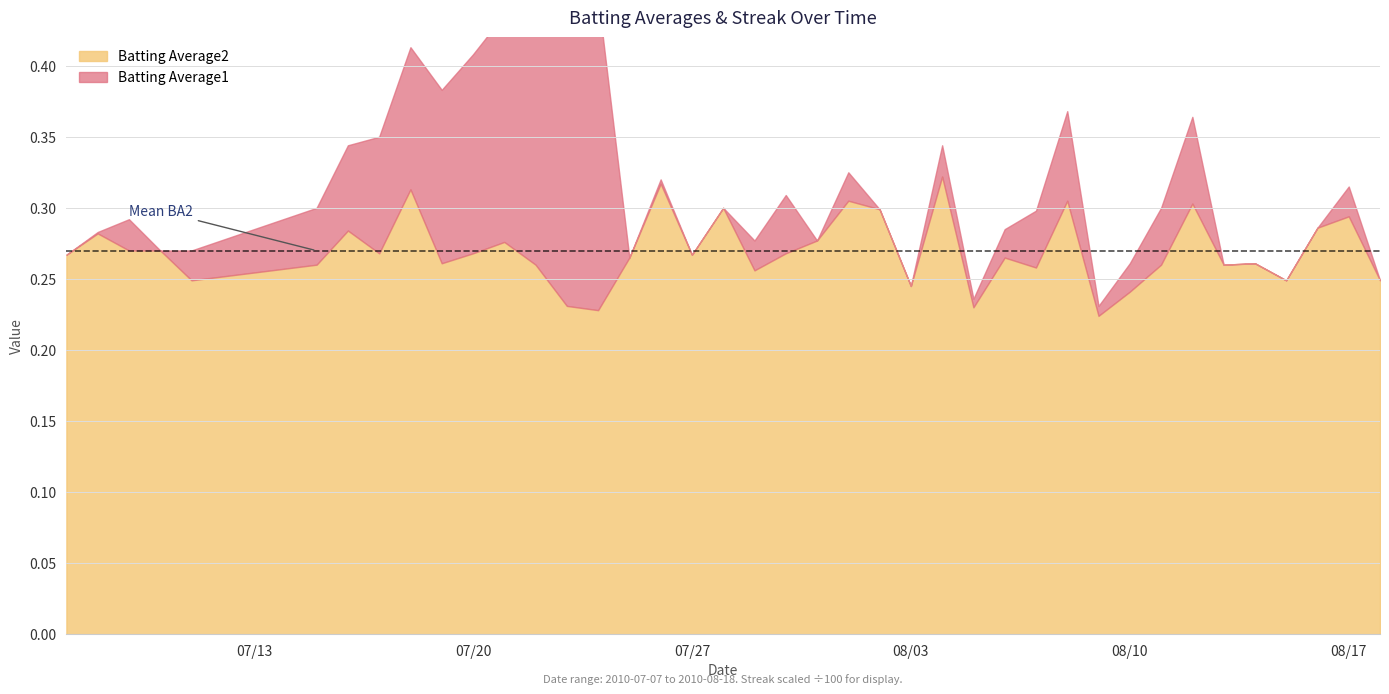

Reading left to right, what are all the values shown in this chart?

Batting Average1: 0=0.3	1=0.3	2=0.3	3=0.3	4=0.2	5=0.3	6=0.3	7=0.3	8=0.3	9=0.3	10=0.3	11=0.3	12=0.3	13=0.2	14=0.2	15=0.3	16=0.3	17=0.3	18=0.3	19=0.3	20=0.3	21=0.3	22=0.3	23=0.3	24=0.2	25=0.3	26=0.2	27=0.3	28=0.3	29=0.3	30=0.2	31=0.2	32=0.3	33=0.3	34=0.3	35=0.3	36=0.2	37=0.3	38=0.3	39=0.2
Batting Average2: 0=0.3	1=0.3	2=0.3	3=0.3	4=0.2	5=0.3	6=0.3	7=0.3	8=0.3	9=0.3	10=0.3	11=0.3	12=0.3	13=0.2	14=0.2	15=0.3	16=0.3	17=0.3	18=0.3	19=0.3	20=0.3	21=0.3	22=0.3	23=0.3	24=0.2	25=0.3	26=0.2	27=0.3	28=0.3	29=0.3	30=0.2	31=0.2	32=0.3	33=0.3	34=0.3	35=0.3	36=0.2	37=0.3	38=0.3	39=0.2
Streak: 0=0.0	1=0.0	2=2.0	3=0.0	4=2.0	5=4.0	6=6.0	7=8.0	8=10.0	9=12.0	10=14.0	11=16.0	12=18.0	13=20.0	14=22.0	15=0.0	16=0.0	17=0.0	18=0.0	19=2.0	20=4.0	21=0.0	22=2.0	23=0.0	24=0.0	25=2.0	26=0.0	27=2.0	28=4.0	29=6.0	30=0.0	31=2.0	32=4.0	33=6.0	34=0.0	35=0.0	36=0.0	37=0.0	38=2.0	39=0.0